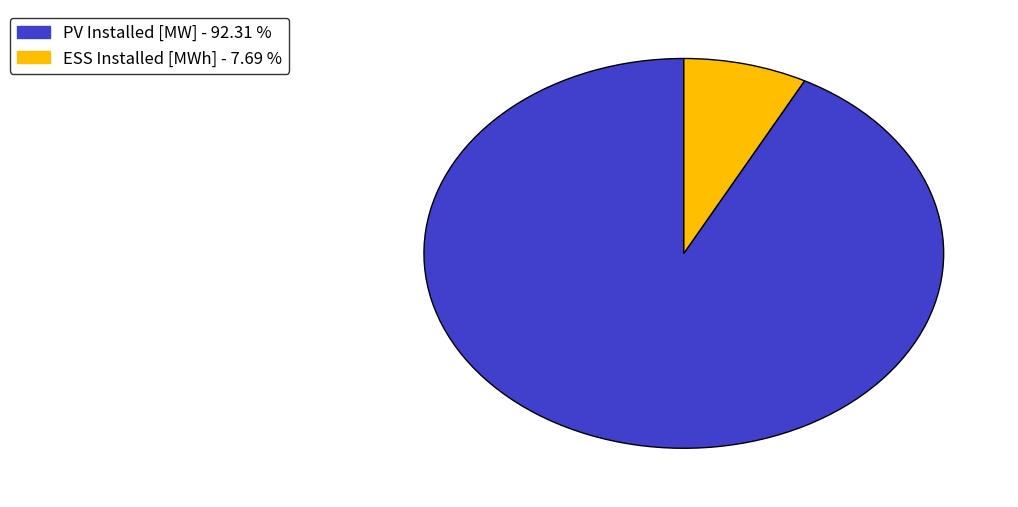

How many slices are in this pie chart?

2